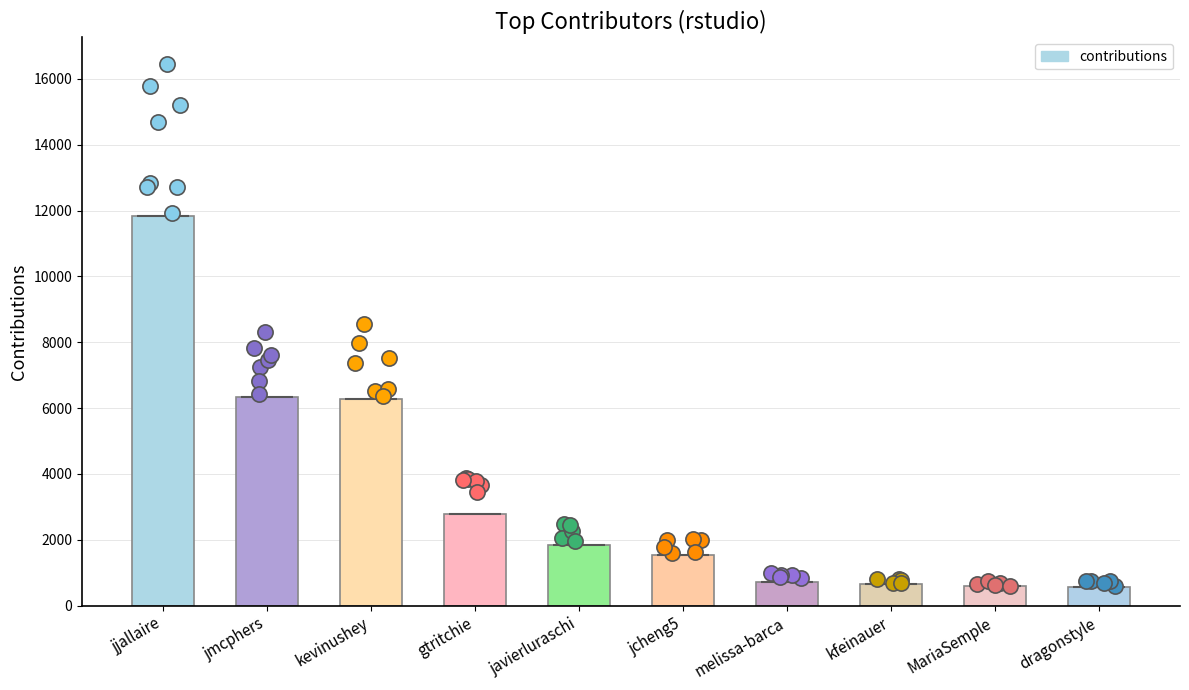

What is the ratio of the value at kevinushey to the value at gtritchie?

2.2